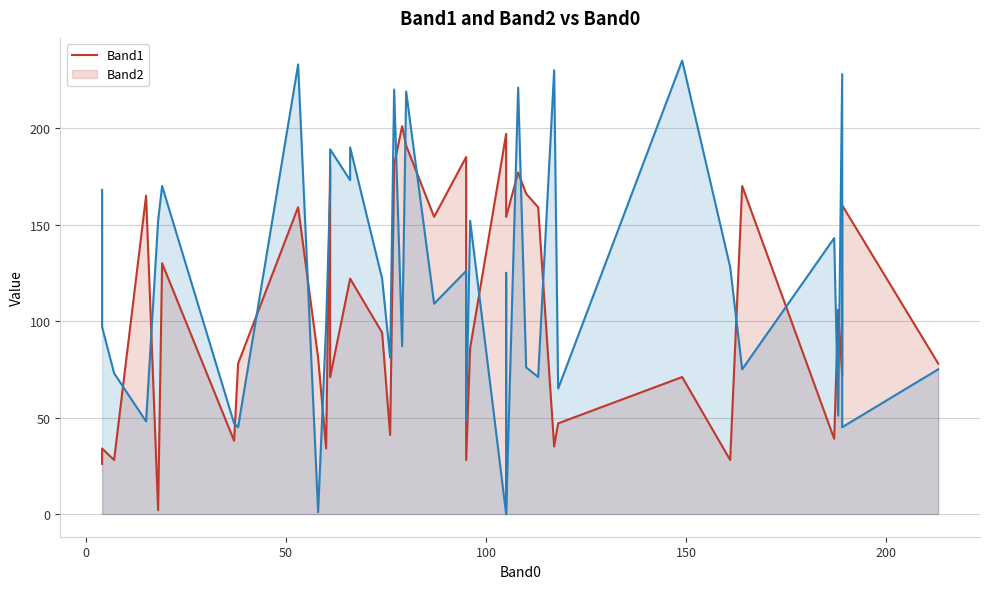

Reading left to right, list all the values displayed in this chart.

Band1: 26	34	28	165	2	130	38	78	159	81	34	180	71	122	122	94	41	181	201	191	154	185	28	86	197	180	154	177	166	159	35	47	71	28	170	39	106	72	160	78
Band2: 168	97	73	48	152	170	47	45	233	1	98	168	189	173	190	122	81	220	87	219	109	126	48	152	0	125	0	221	76	71	230	65	235	128	75	143	51	228	45	75